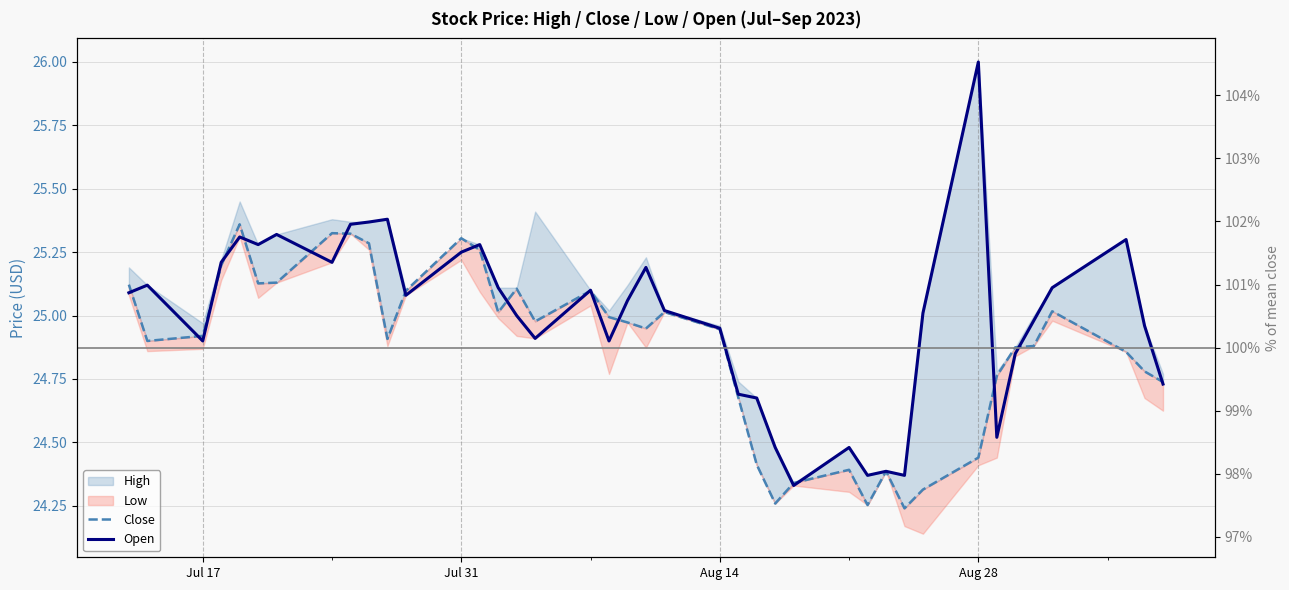

What is the minimum value for Open?

24.3